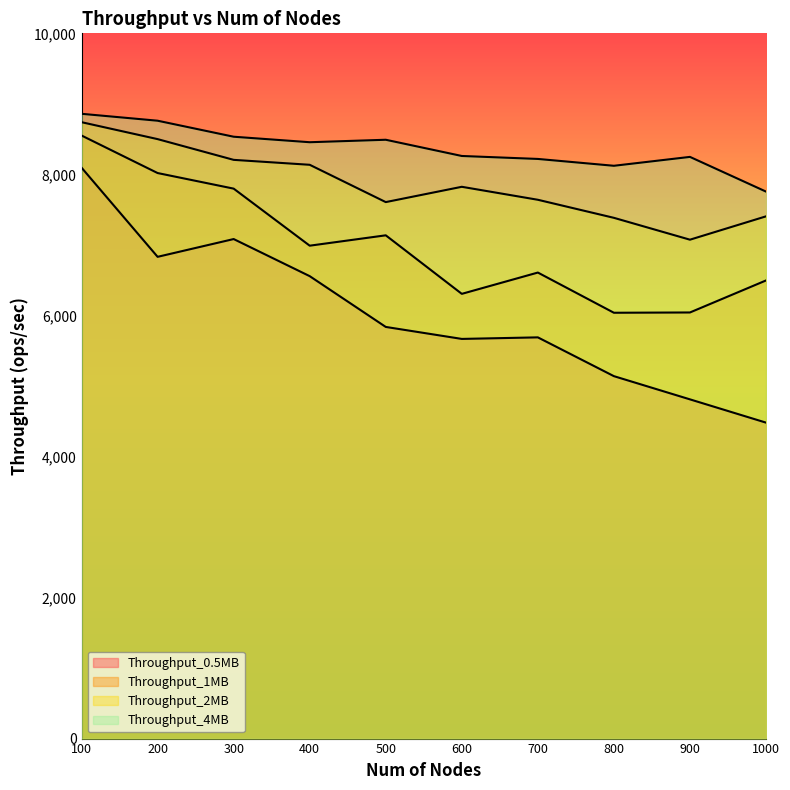

How many lines are shown in the chart?

4